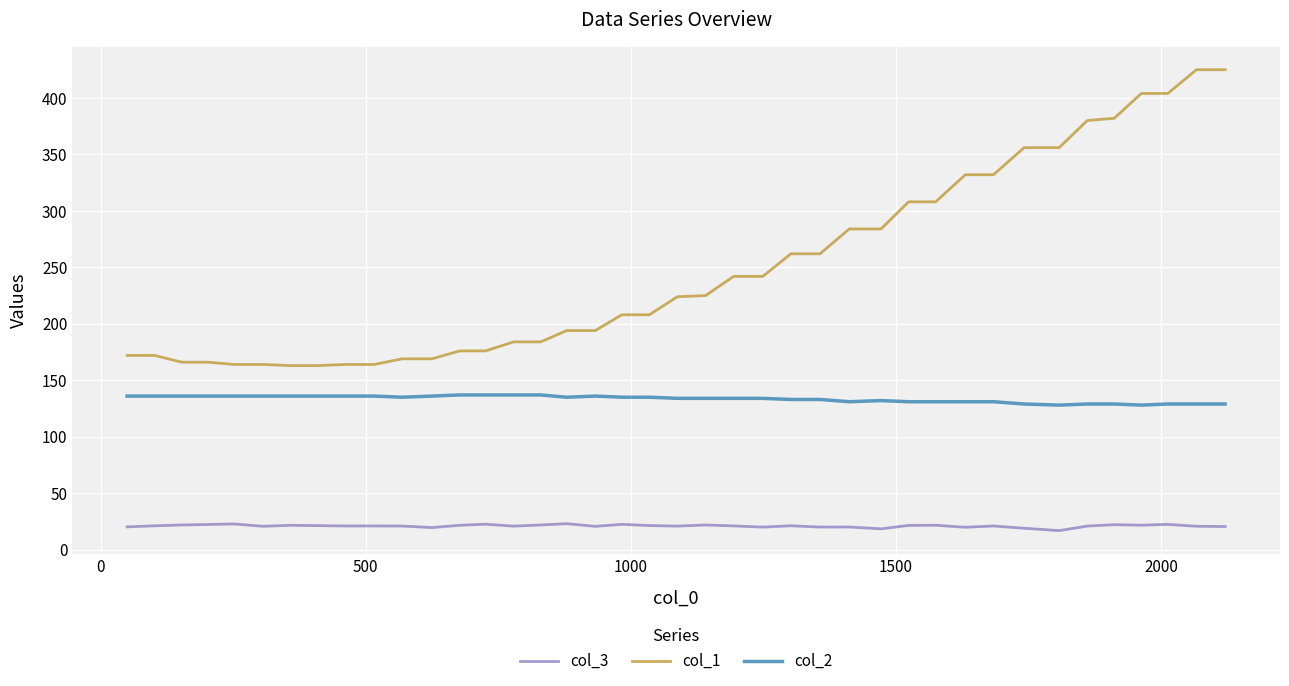

True or false: col_1 and col_2 intersect in this chart.

False